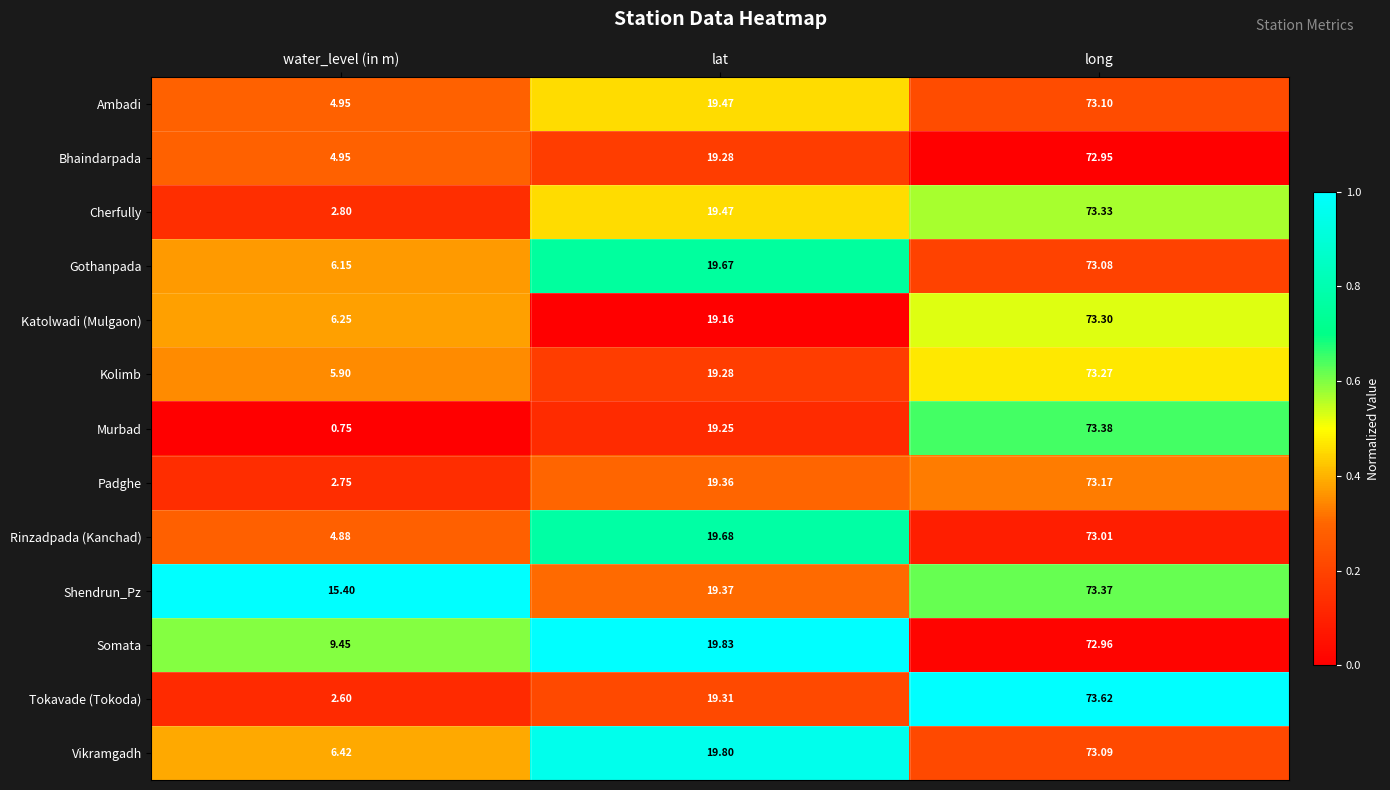

Between water_level (in m) and long, which series saw the biggest shift?

Murbad